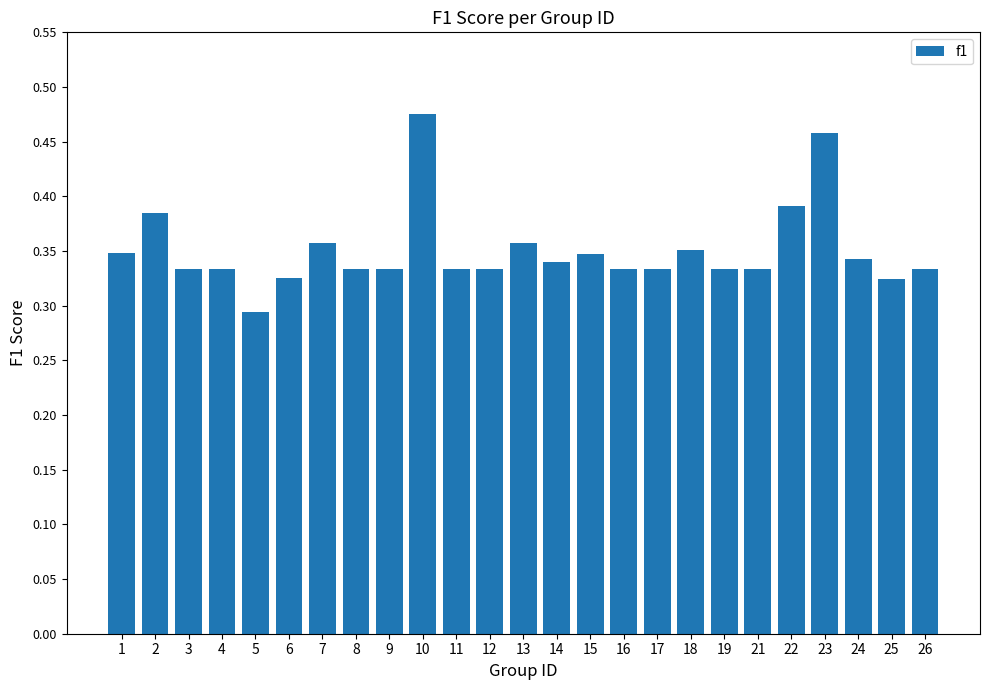

What is the sum of all values?

8.8